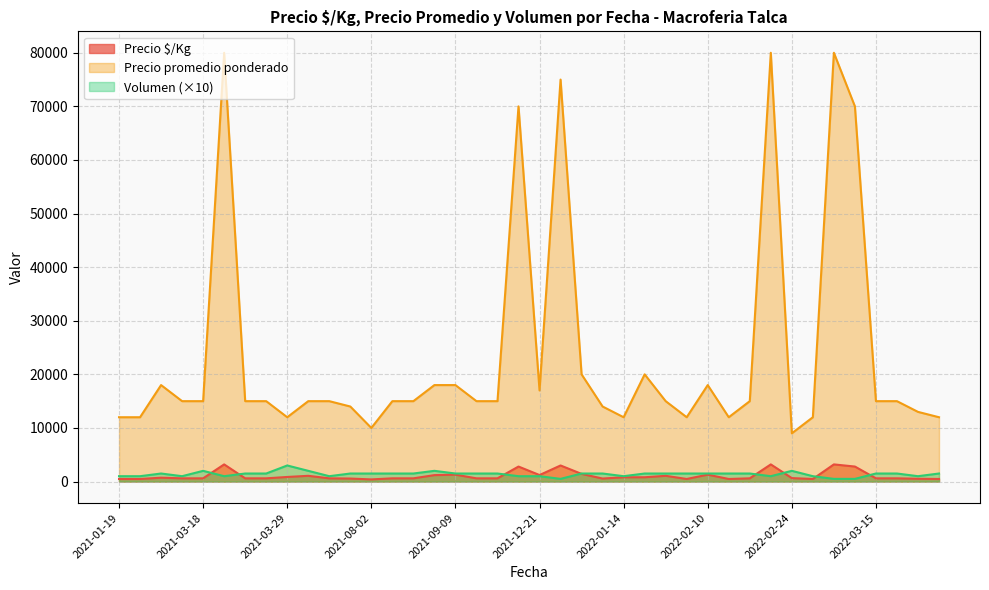

What is the value of the Volumen point at the 4th from the left?

1000